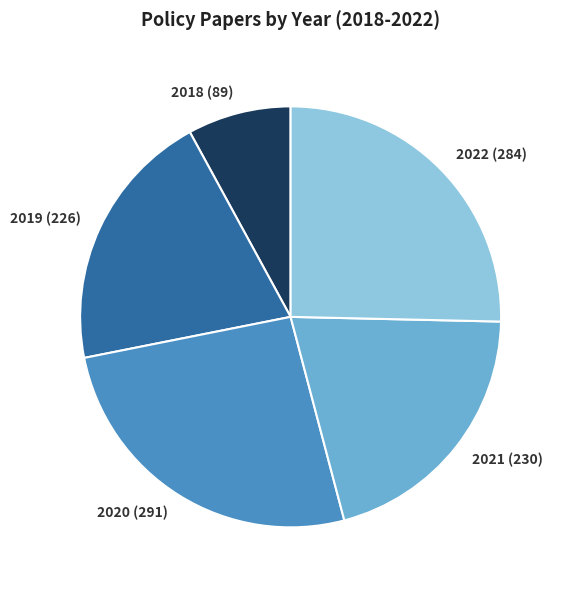

Is there any slice that represents more than half of the pie?

No